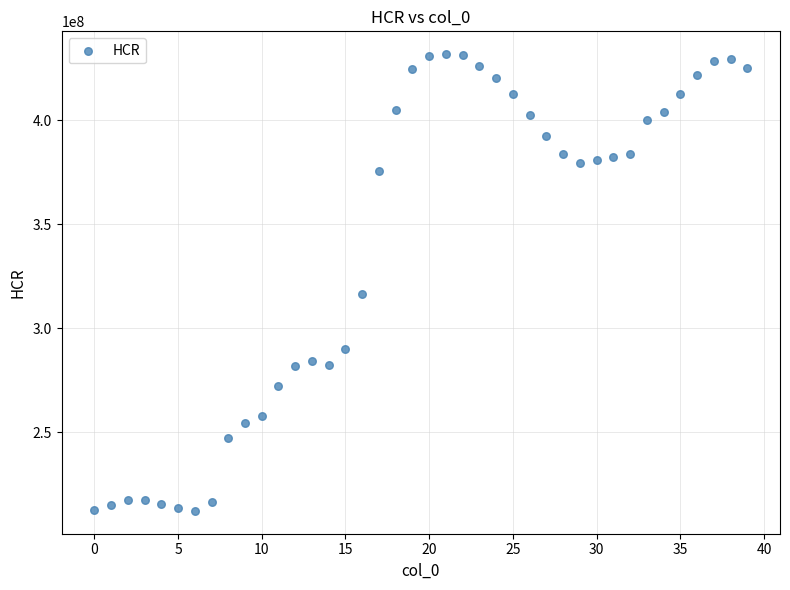

What Y value in the scatter plot is closest to 321923174?

316410907.2